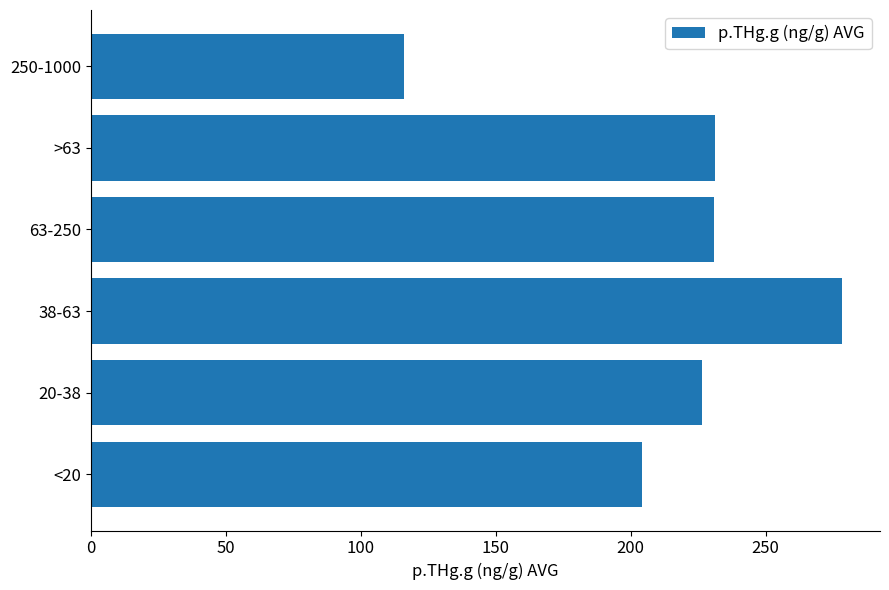

Is it true that the value at 38-63 is 278.5?

True